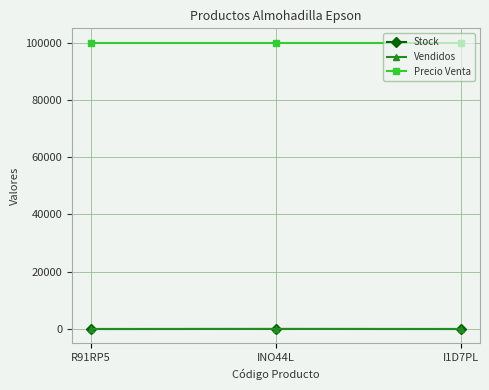

Which series has the largest total across all categories?

Precio Venta